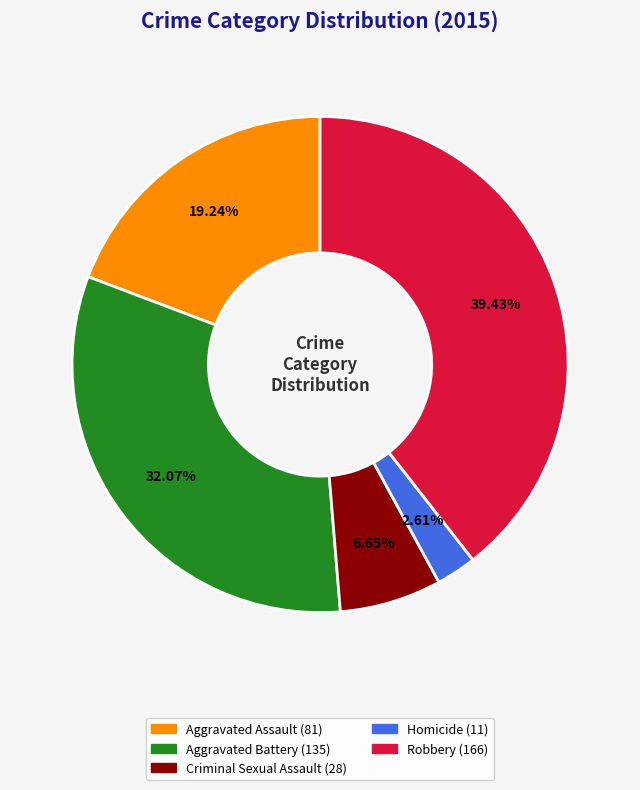

Approximately how many times larger is the value at Aggravated Assault compared to Homicide?

7.4